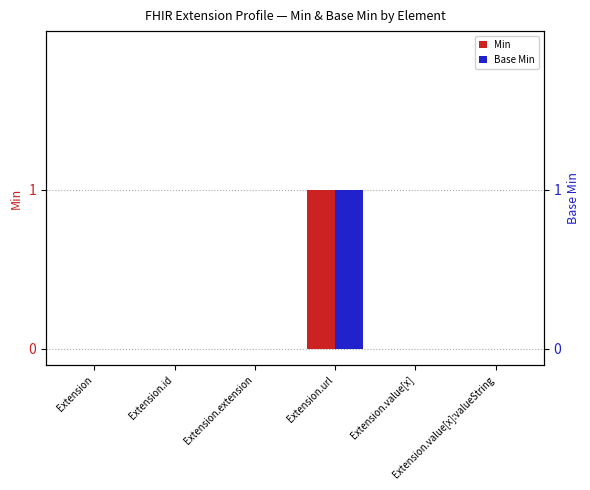

Rank the series by their maximum value, from highest to lowest.

Min, Base Min